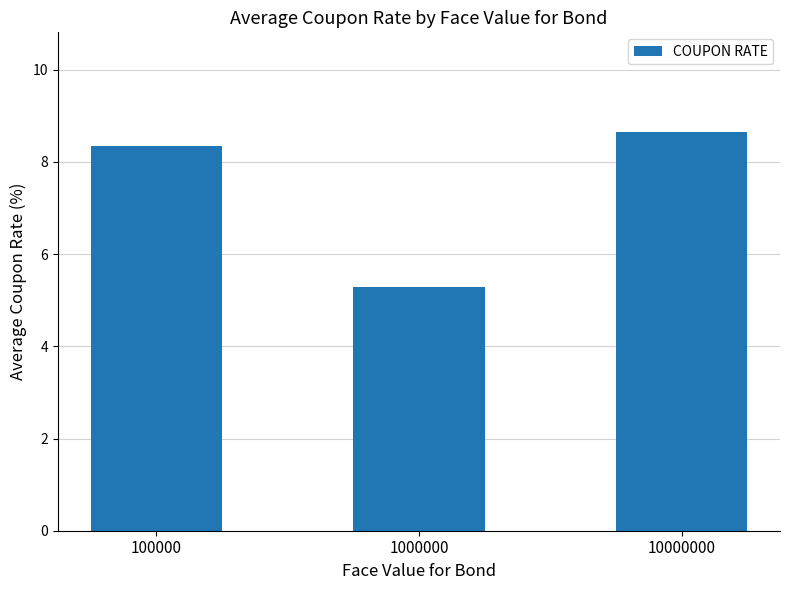

At which category does the chart reach its peak across all series?

10000000